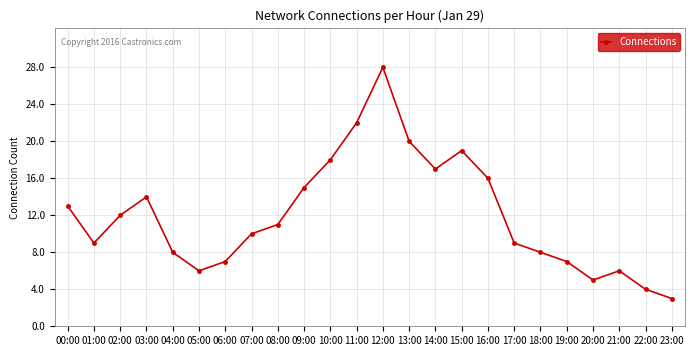

How many interior local peaks (higher than both neighbors) does the data have?

4